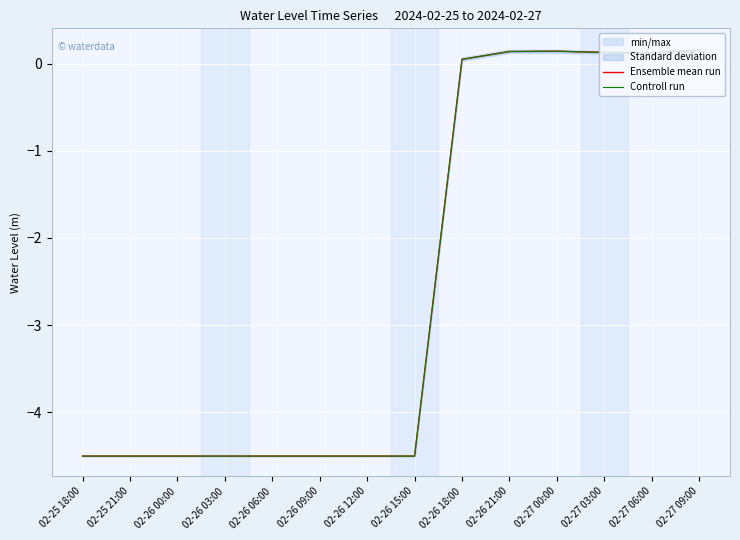

What position from the left is 02-26 12:00?

7